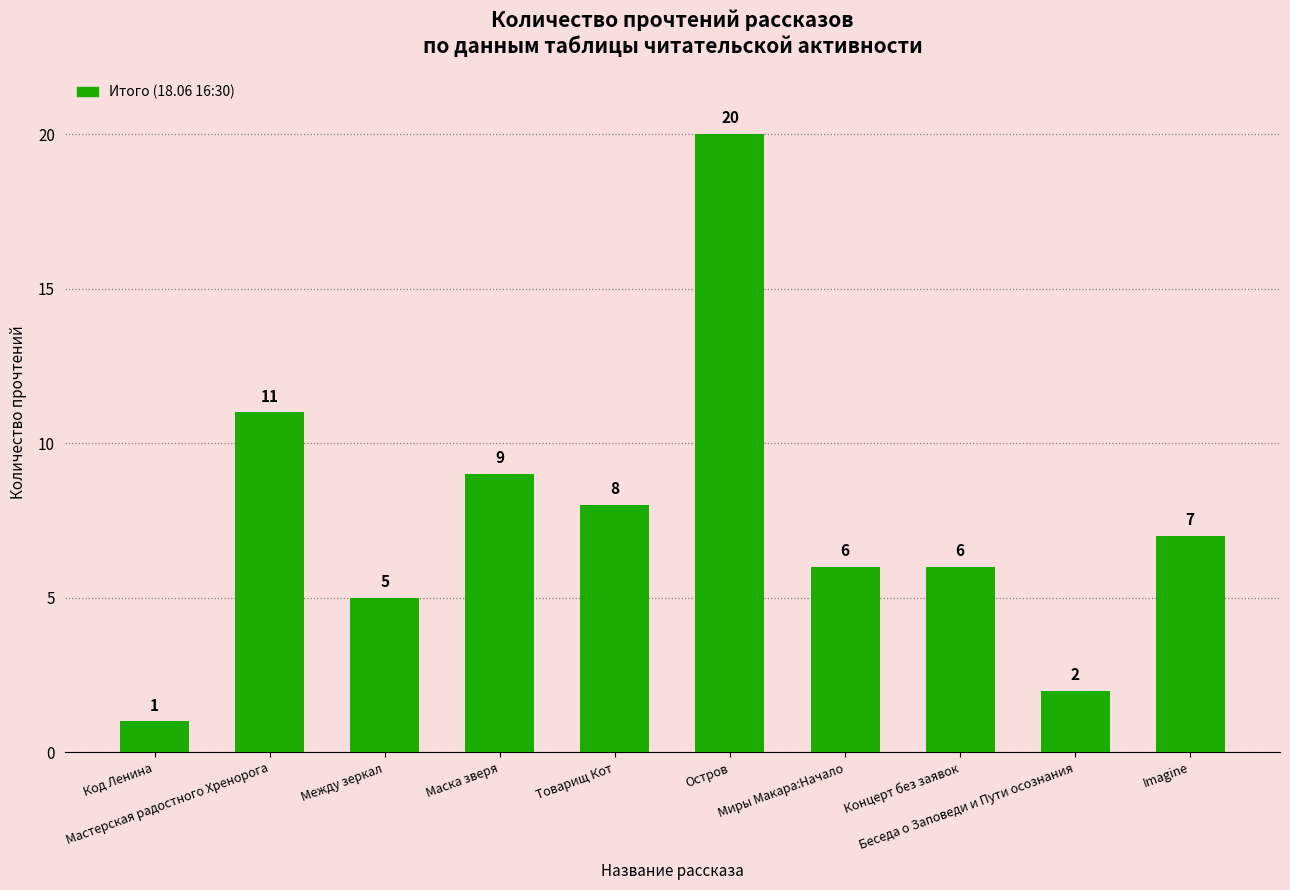

What is the label of the 10th bar from the right?

Код Ленина